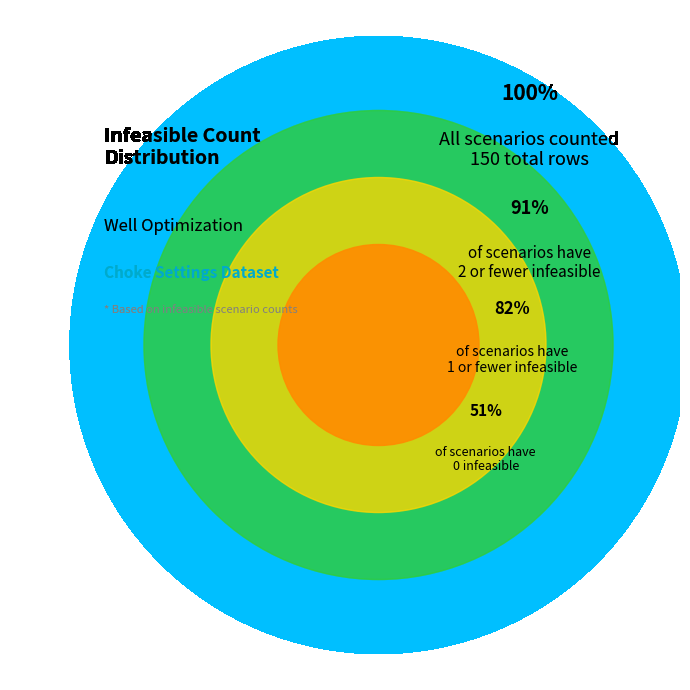

Approximately how many times larger is the value at 2 compared to 3?

1.9